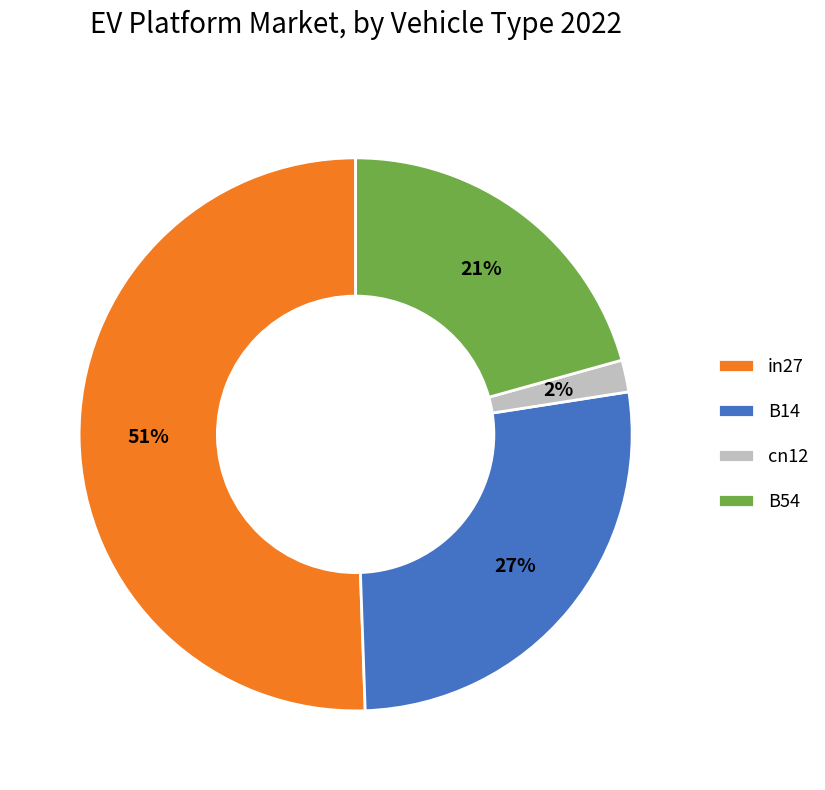

Does in27 account for over 50% of the chart?

Yes